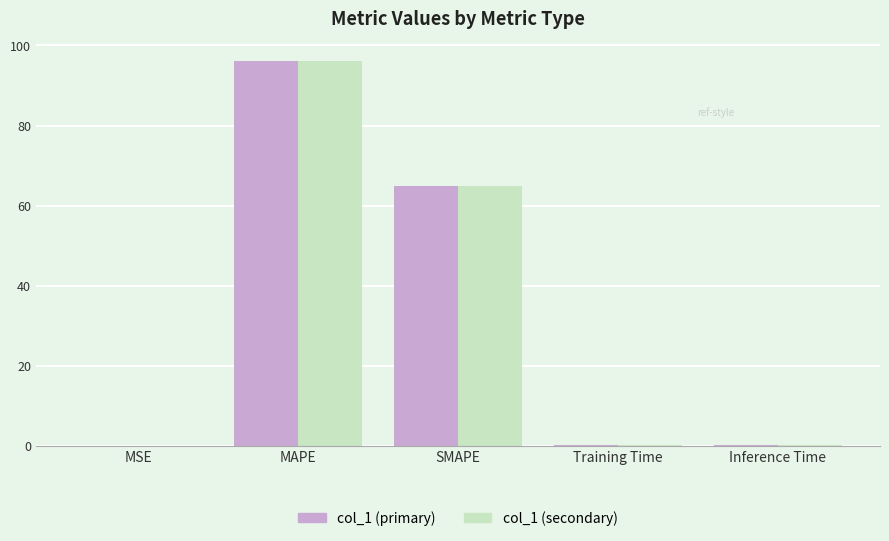

At which label does col_1 (secondary) reach its peak?

MAPE